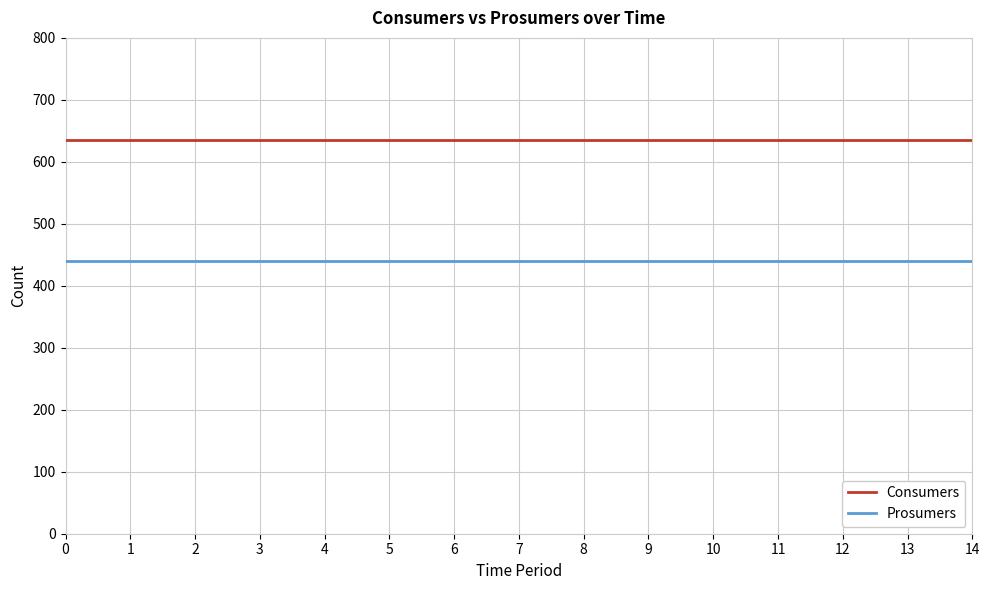

What is the spread (max minus min) of values at 0?

195